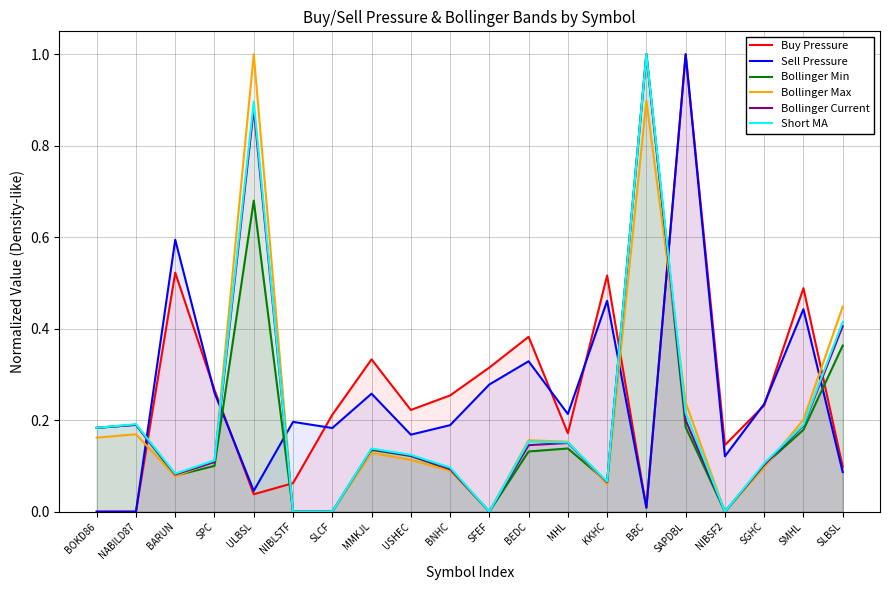

What is the sum of the Sell Pressure values at SLCF and MHL?

0.4